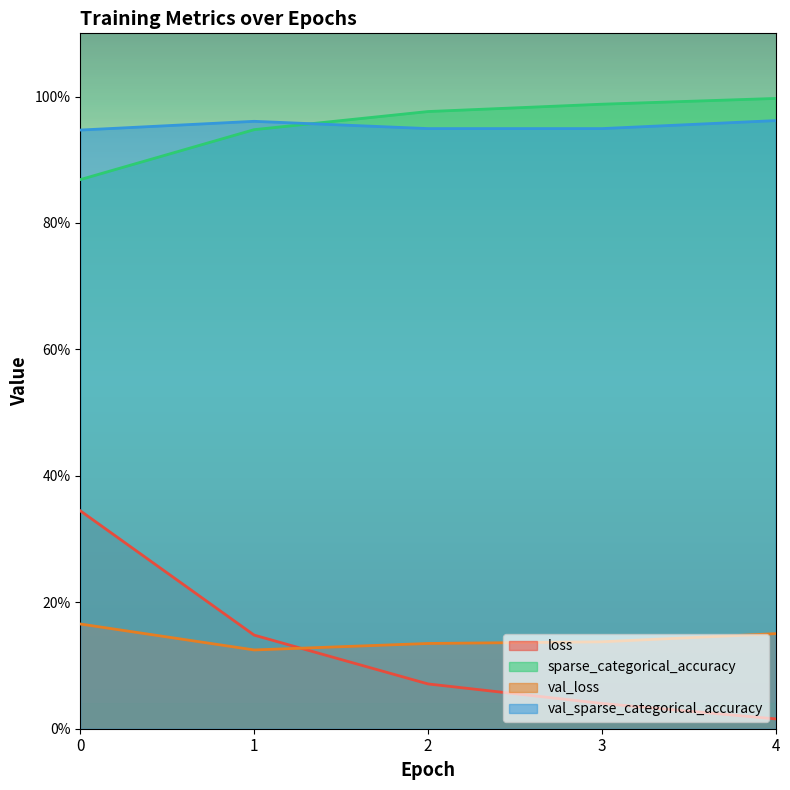

List the labels in order of sparse_categorical_accuracy value, largest first.

4, 3, 2, 1, 0